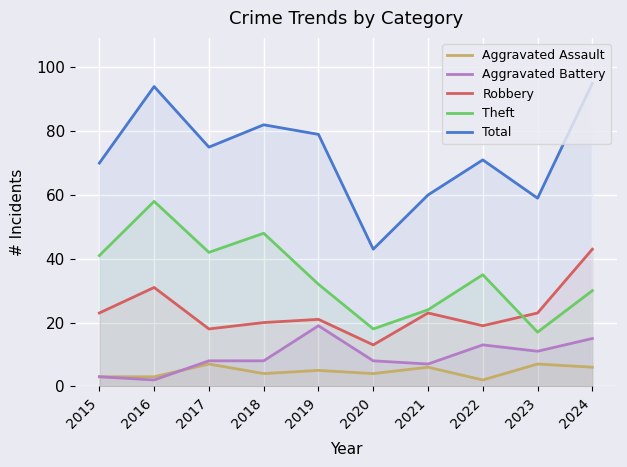

Is the value of Aggravated Assault at 2023 greater than the value of Robbery at 2016?

No